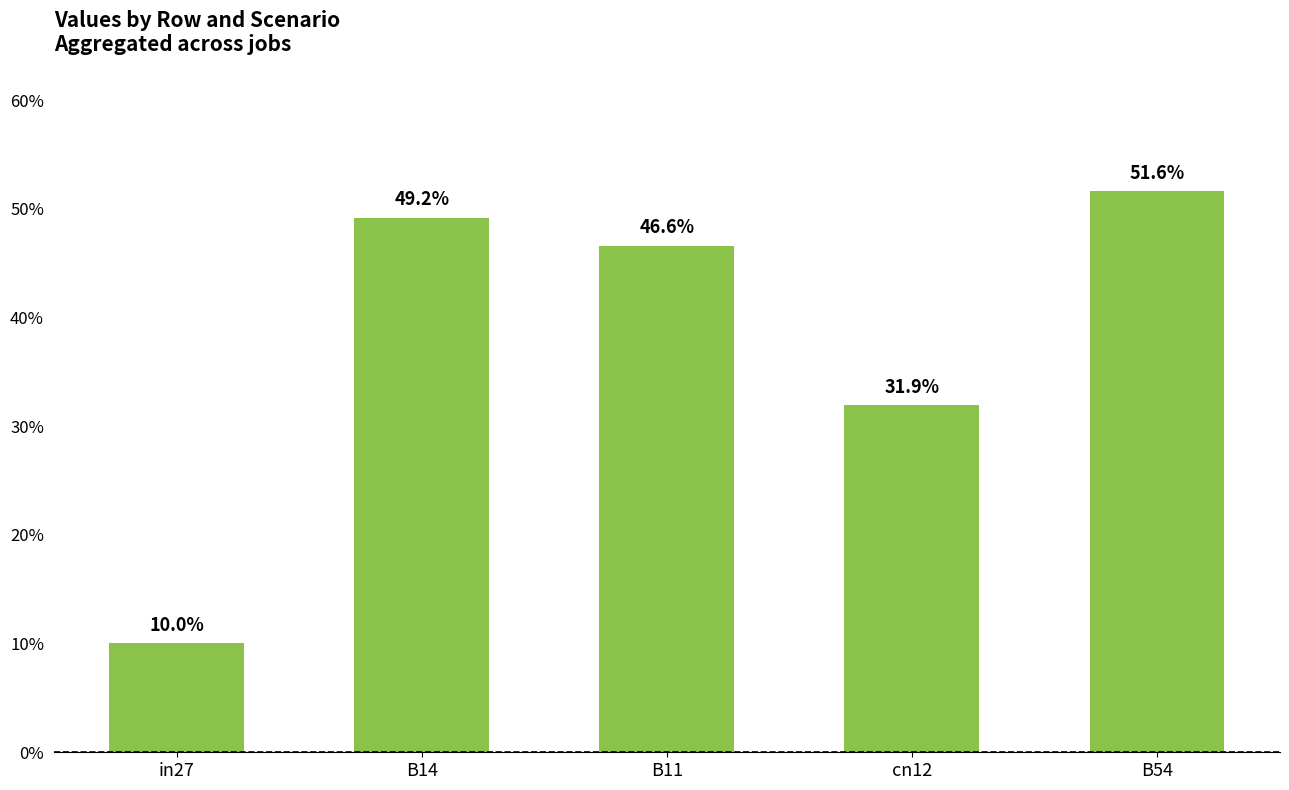

What is the smallest value displayed?

0.1